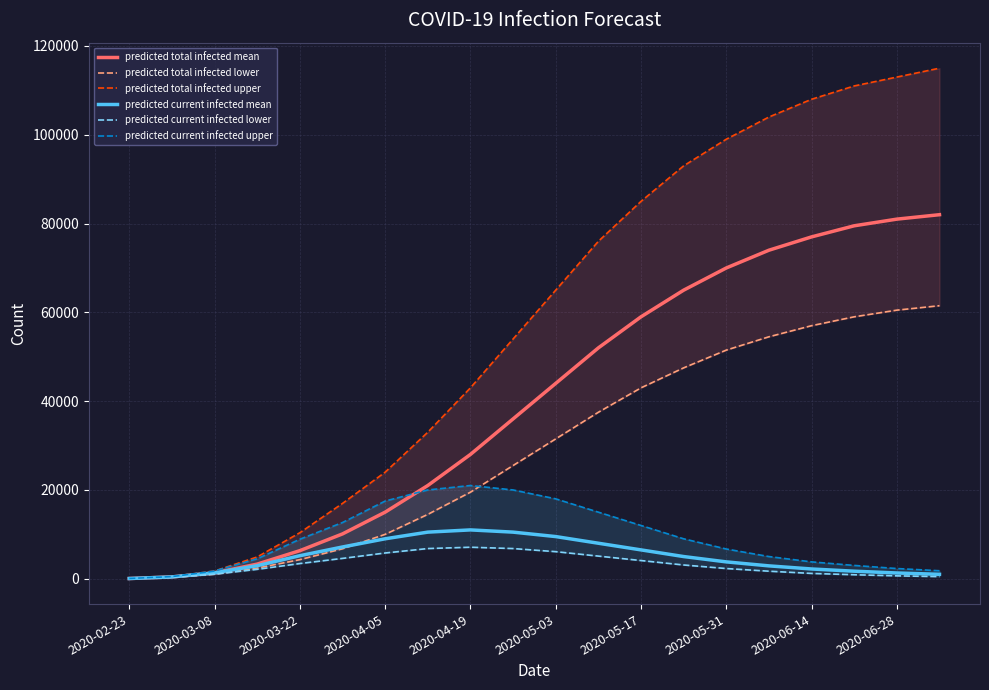

Is the value of predicted total infected upper at 11 greater than the value of predicted current infected upper at 2020-04-19?

Yes